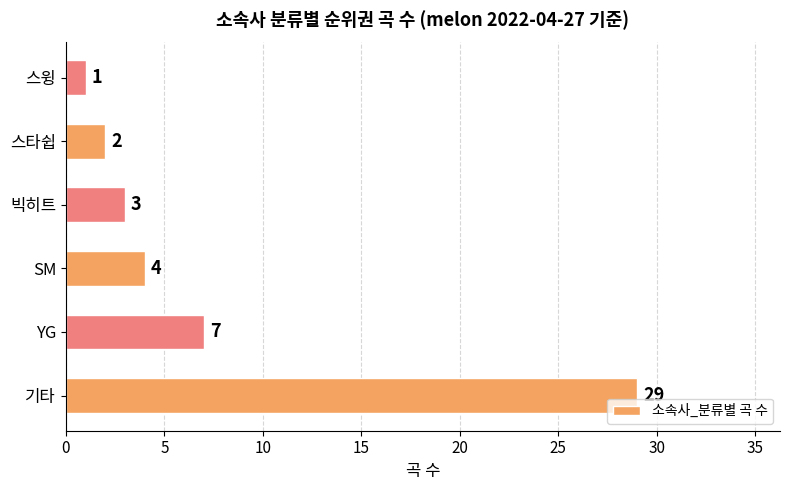

The chart shows a value of 4 at SM. True or false?

True